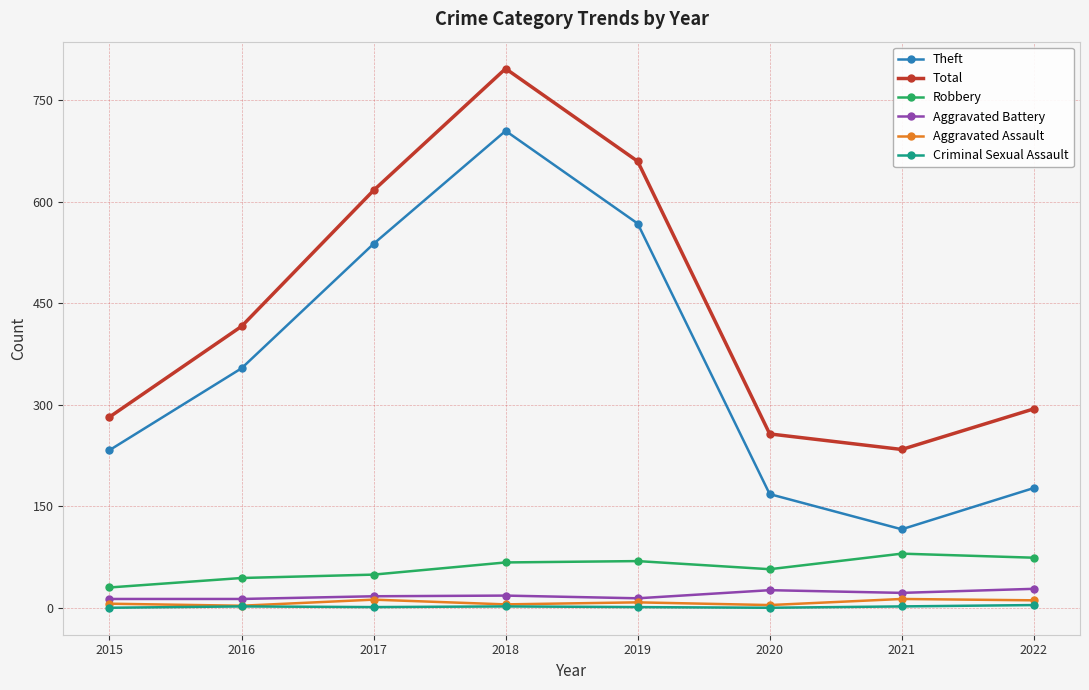

At which category is the sum across all series the highest?

2018